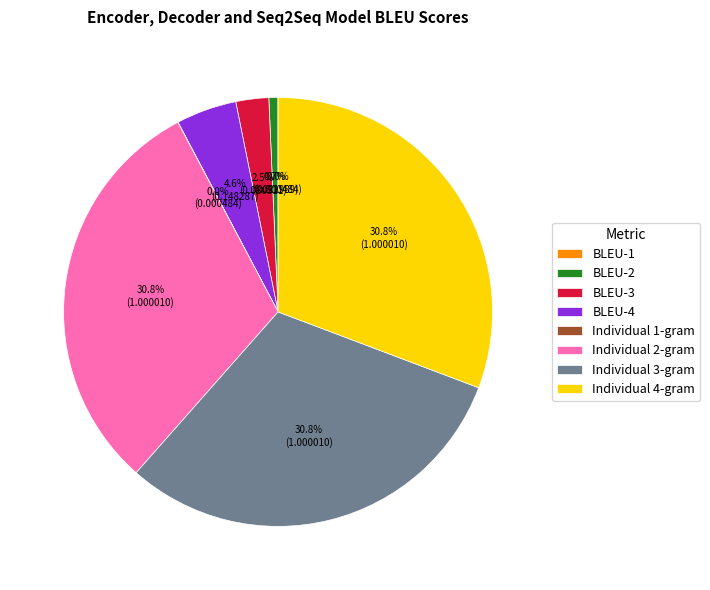

Which has a higher value, Individual 3-gram or BLEU-4?

Individual 3-gram